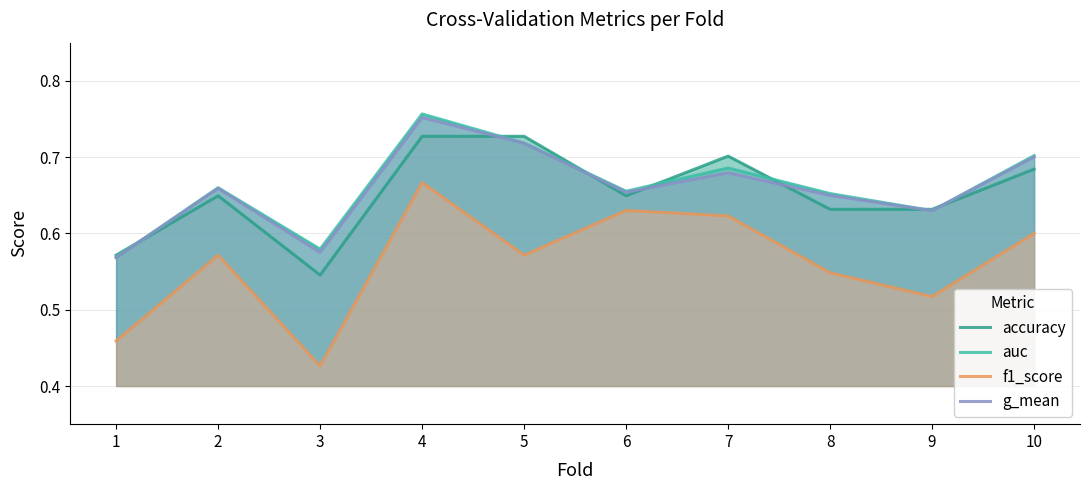

Reading right to left, extract all data points from this chart.

accuracy: 0.7	0.6	0.6	0.7	0.6	0.7	0.7	0.5	0.6	0.6
auc: 0.7	0.6	0.7	0.7	0.7	0.7	0.8	0.6	0.7	0.6
f1_score: 0.6	0.5	0.5	0.6	0.6	0.6	0.7	0.4	0.6	0.5
g_mean: 0.7	0.6	0.6	0.7	0.7	0.7	0.8	0.6	0.7	0.6